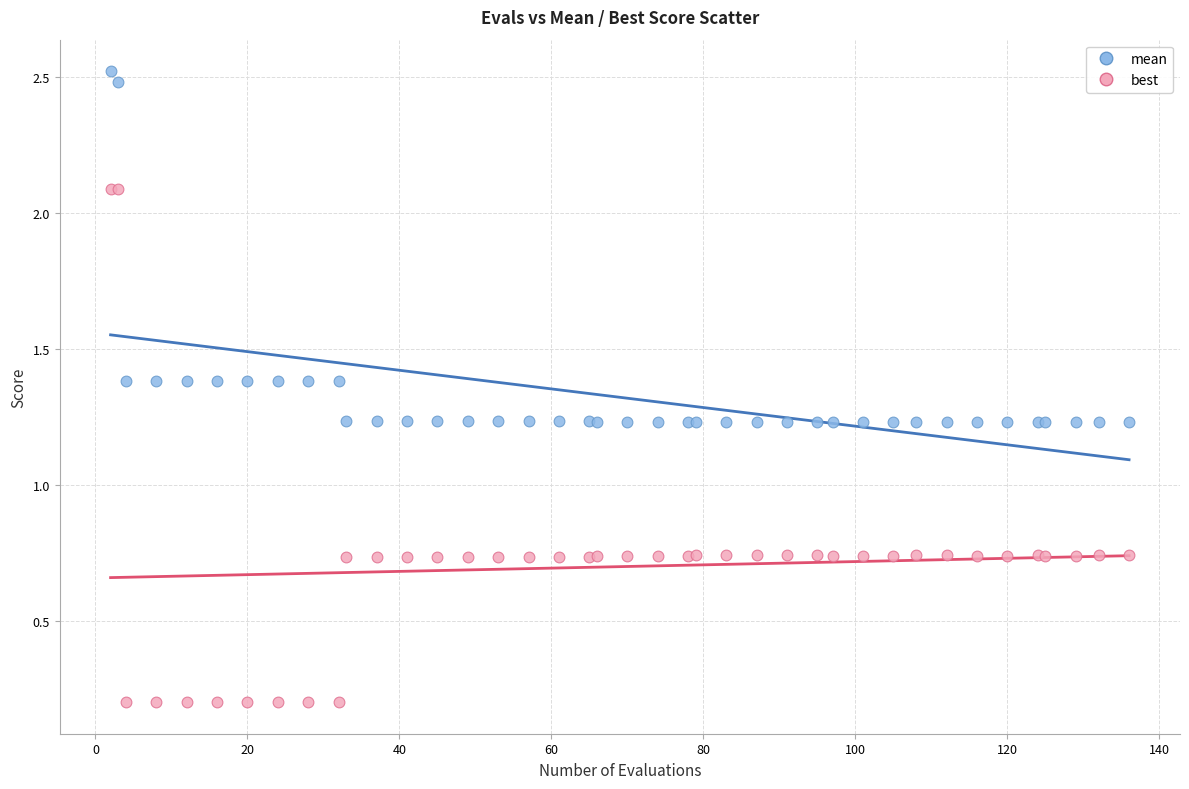

Which series contains the highest Y value?

mean